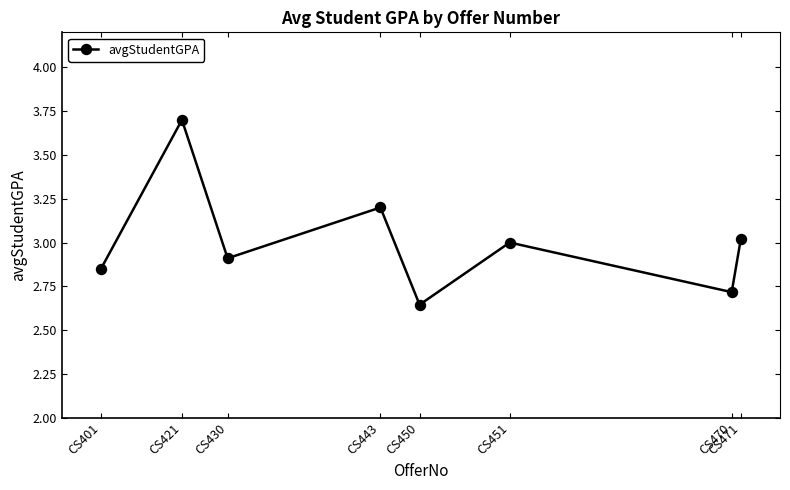

At which category does the data reach its first local valley?

CS430